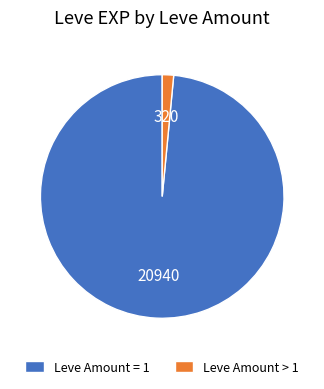

Which category has the smallest portion of the pie?

Leve Amount > 1